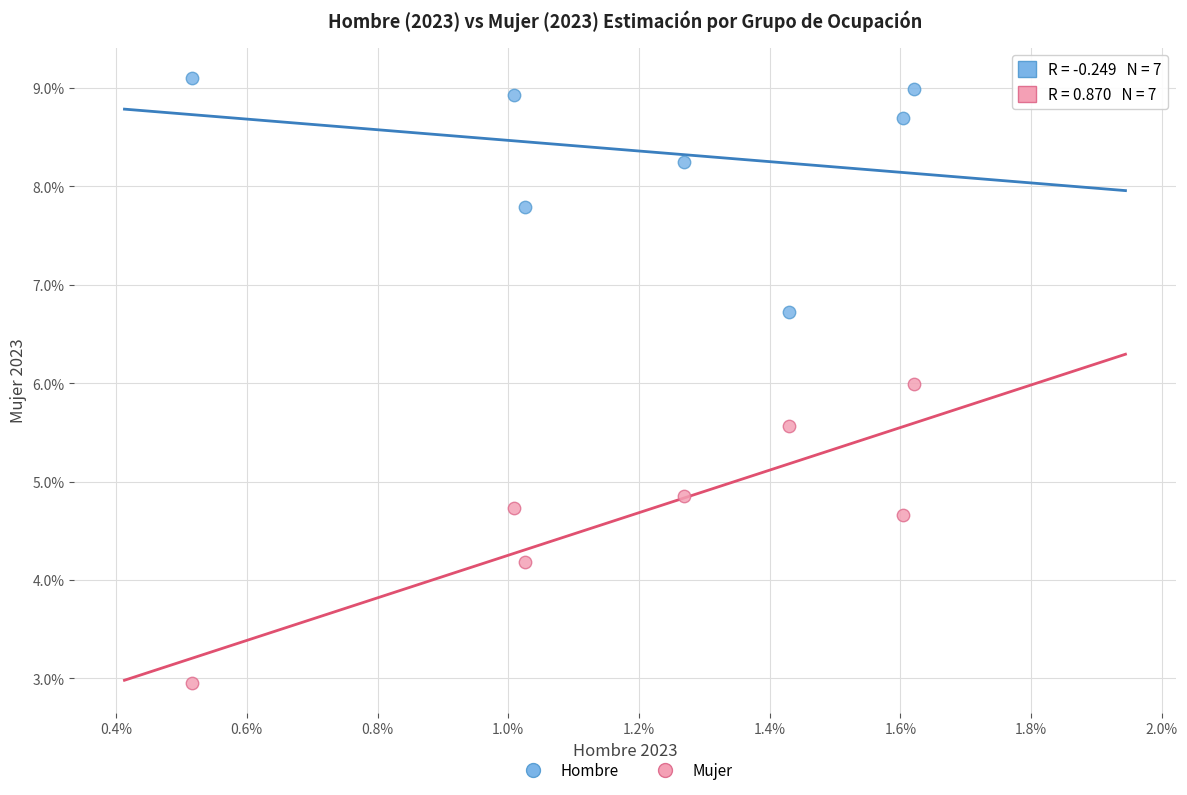

What are all the series names shown in the legend?

Hombre, Mujer